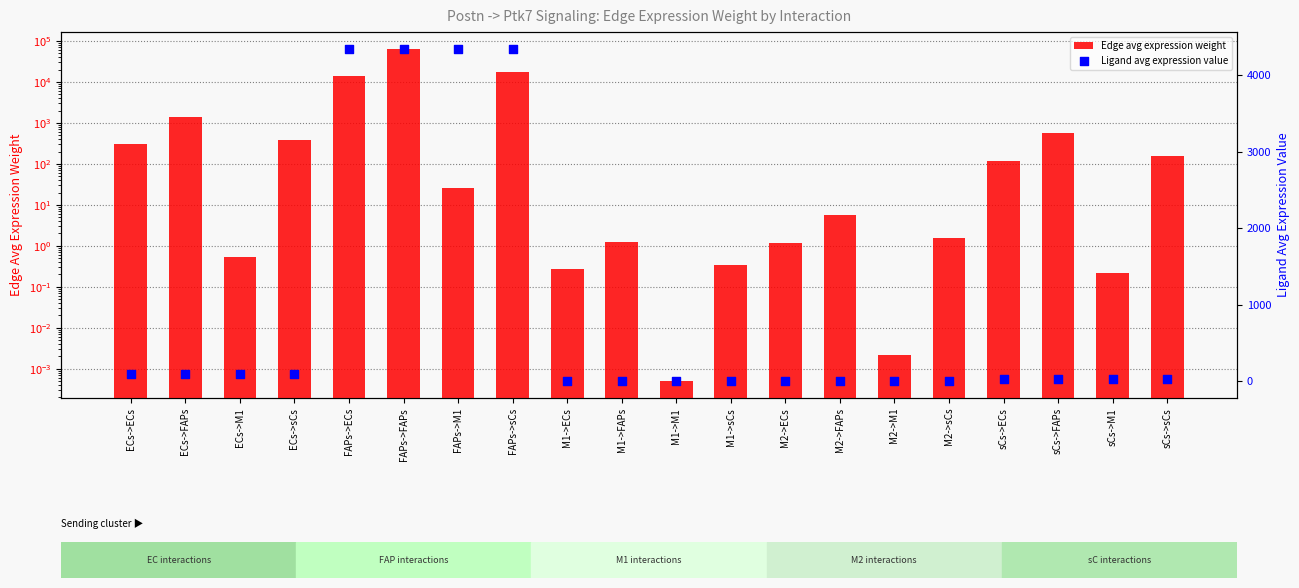

Which series contains the lowest Y value?

Edge avg expression weight